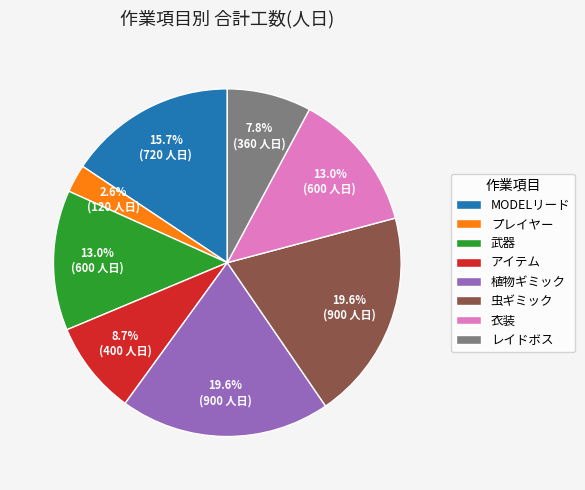

What is the ratio of the value at 衣装 to the value at プレイヤー?

5.0